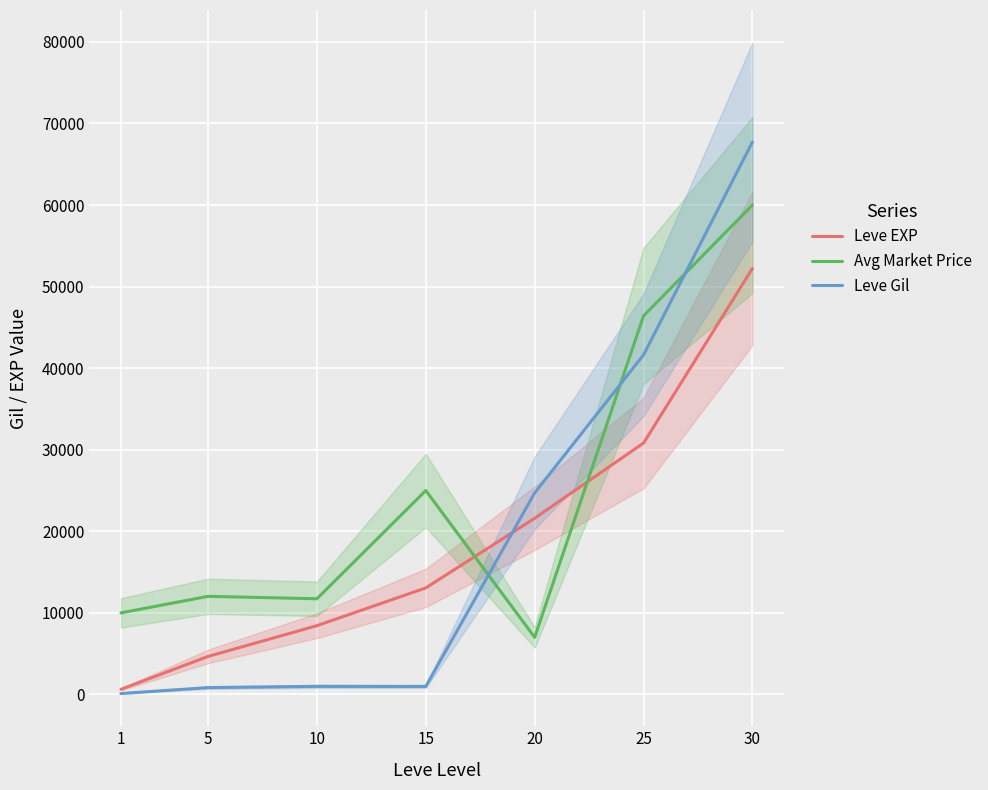

The Leve Gil series shows 174 at 1. True or false?

False